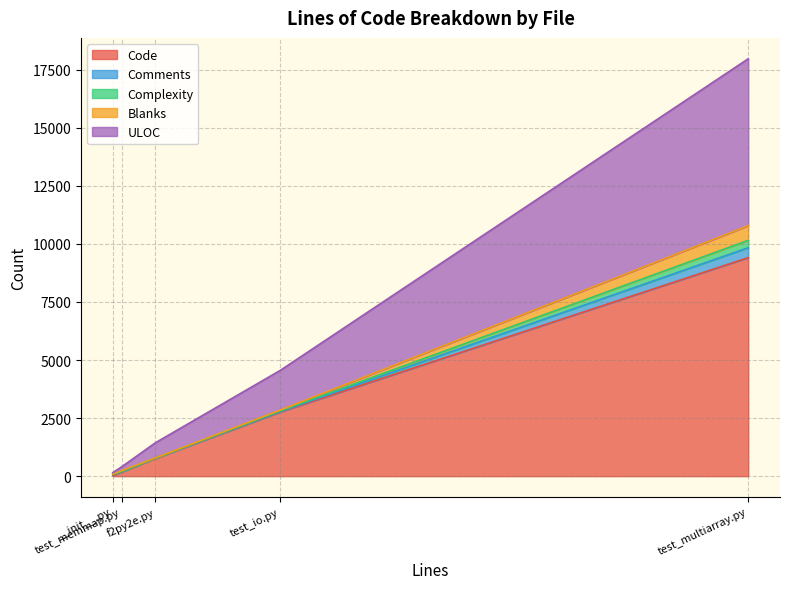

At how many categories does at least one series exceed 3849?

1